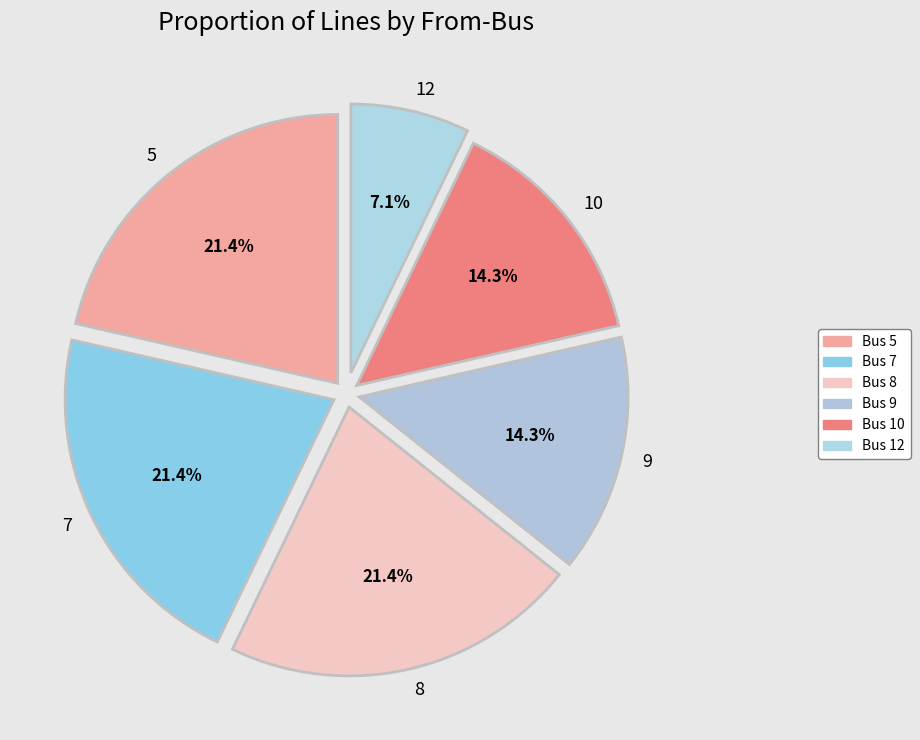

To the nearest percent, what portion does Bus 5 represent?

21%